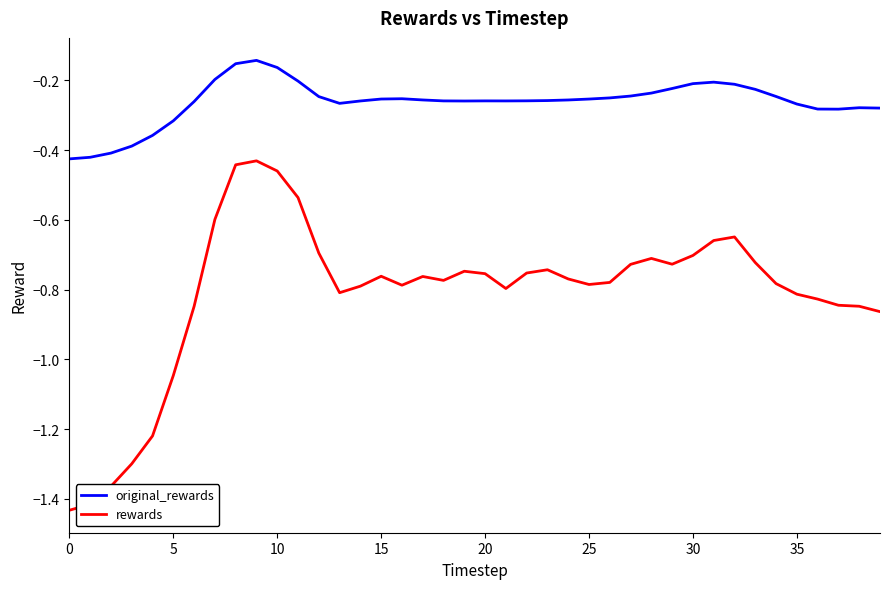

Which series has the widest spread of values?

rewards